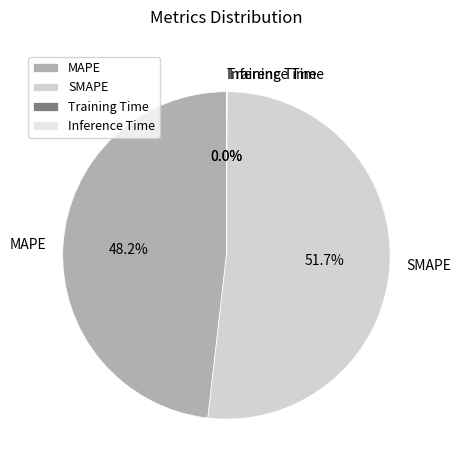

Which category accounts for the majority?

SMAPE